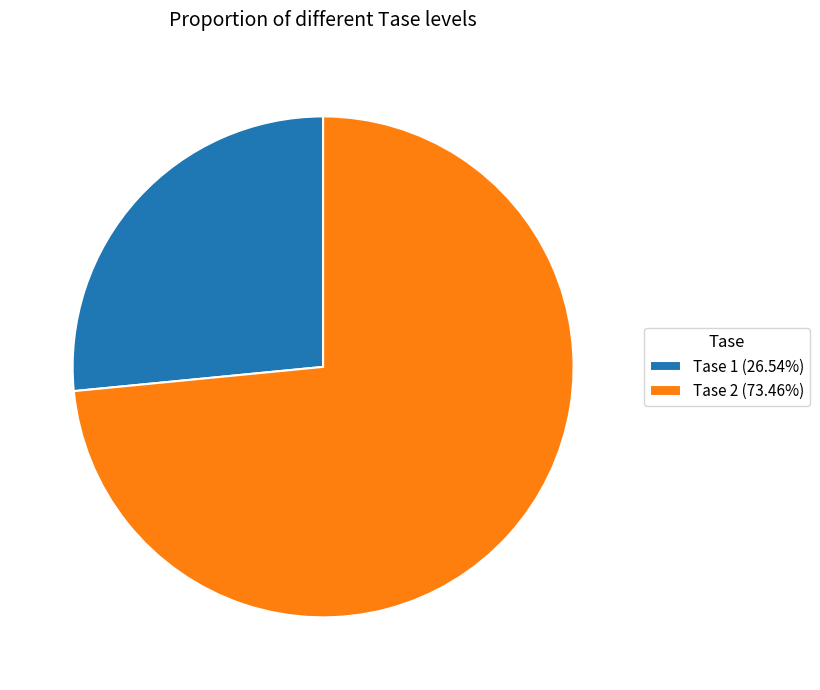

Do Tase 2 (73.46%) and Tase 1 (26.54%) together represent more than half of the pie?

Yes